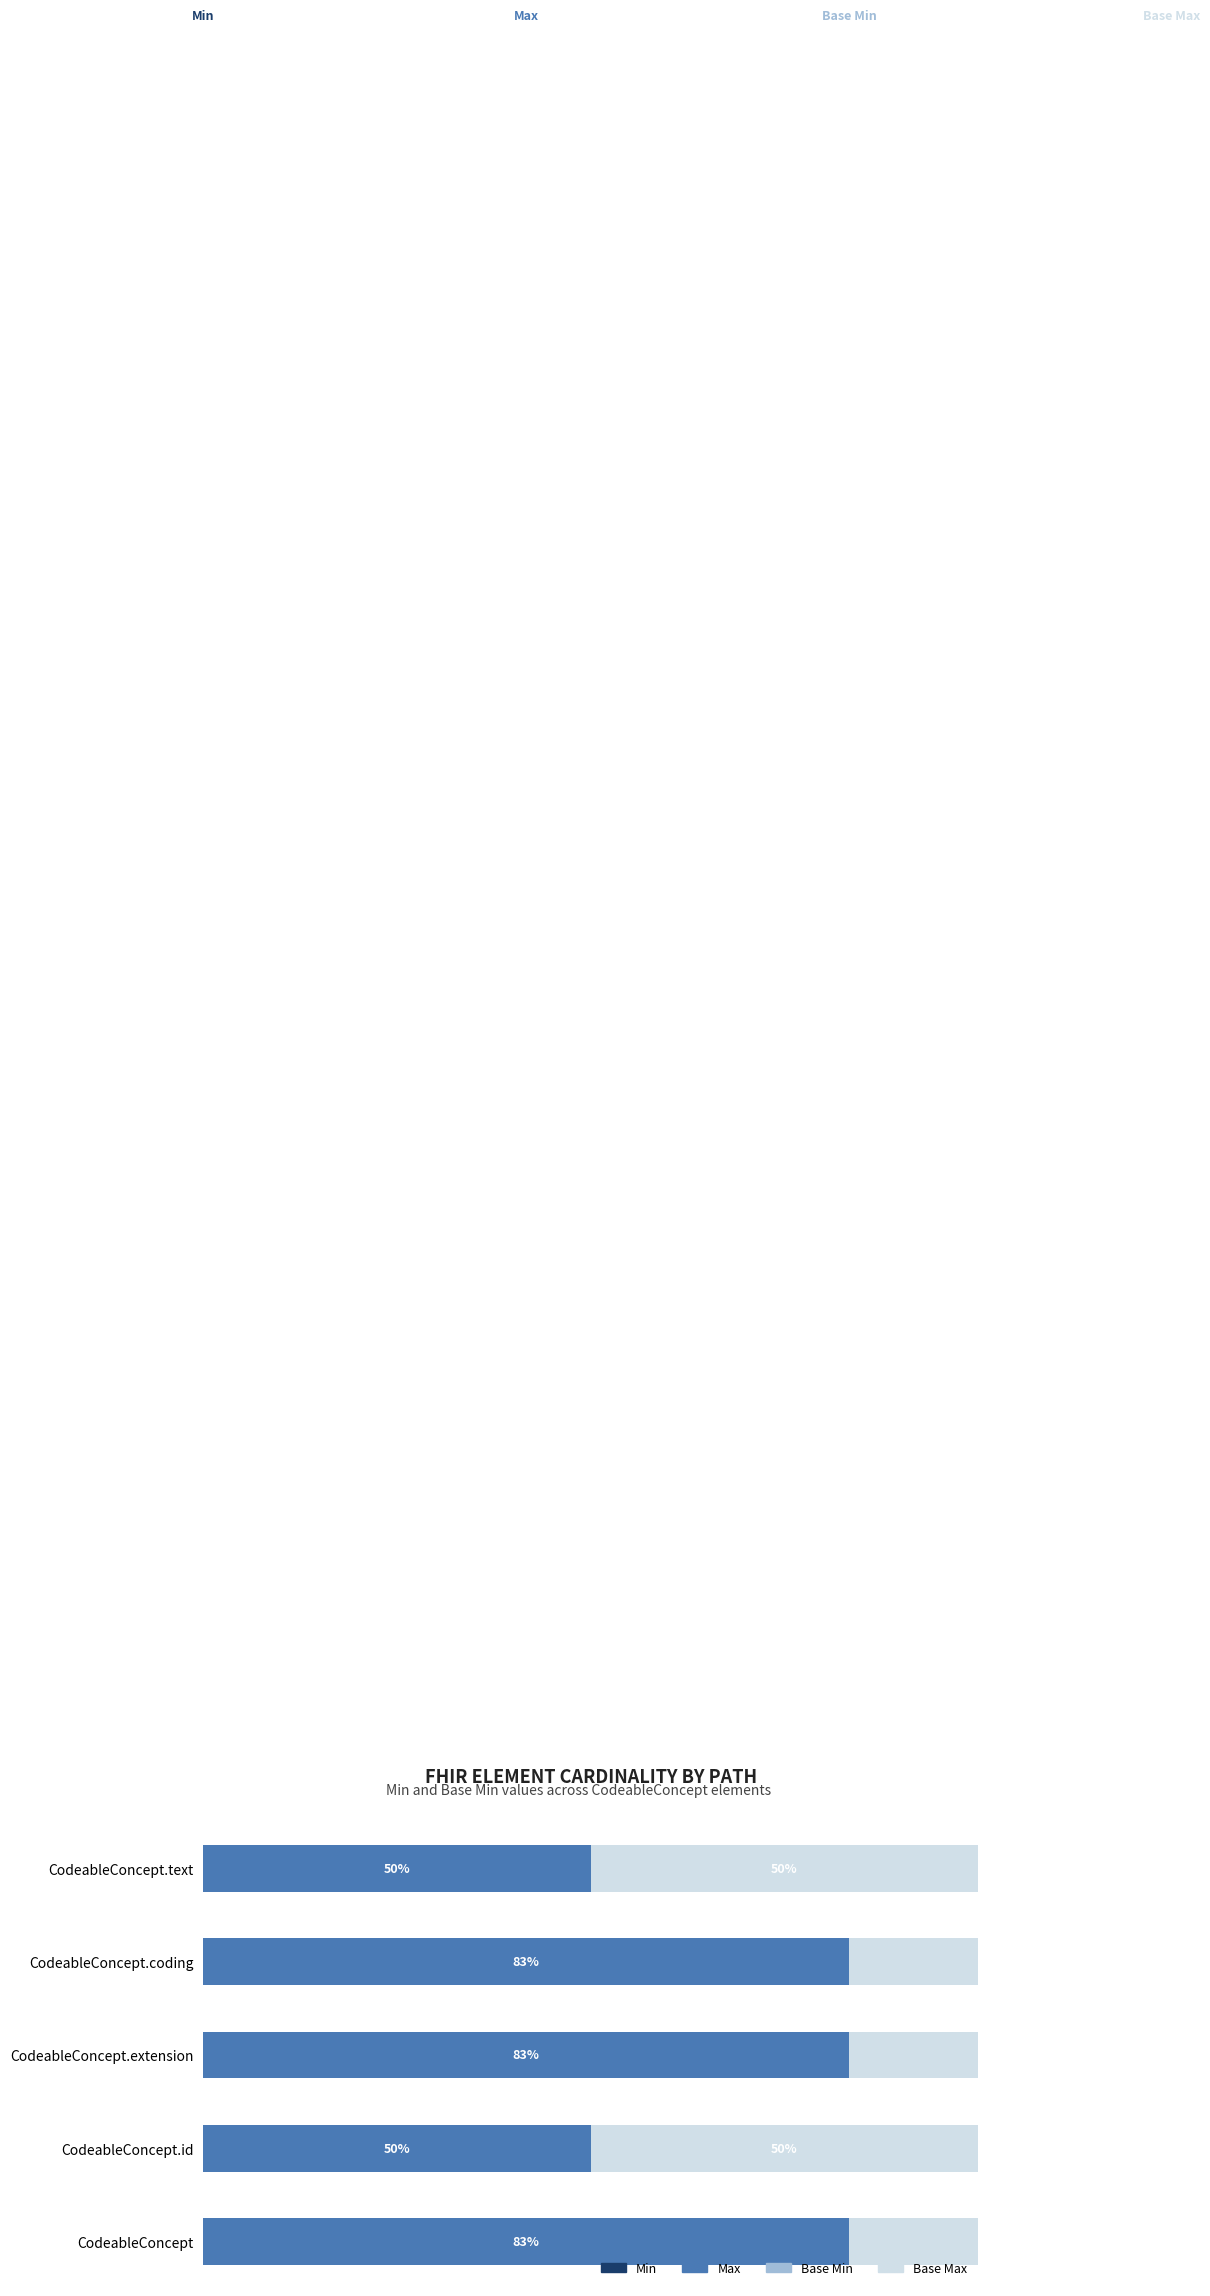

Is the value of Base Max at 3 greater than the value of Base Min at 1?

Yes